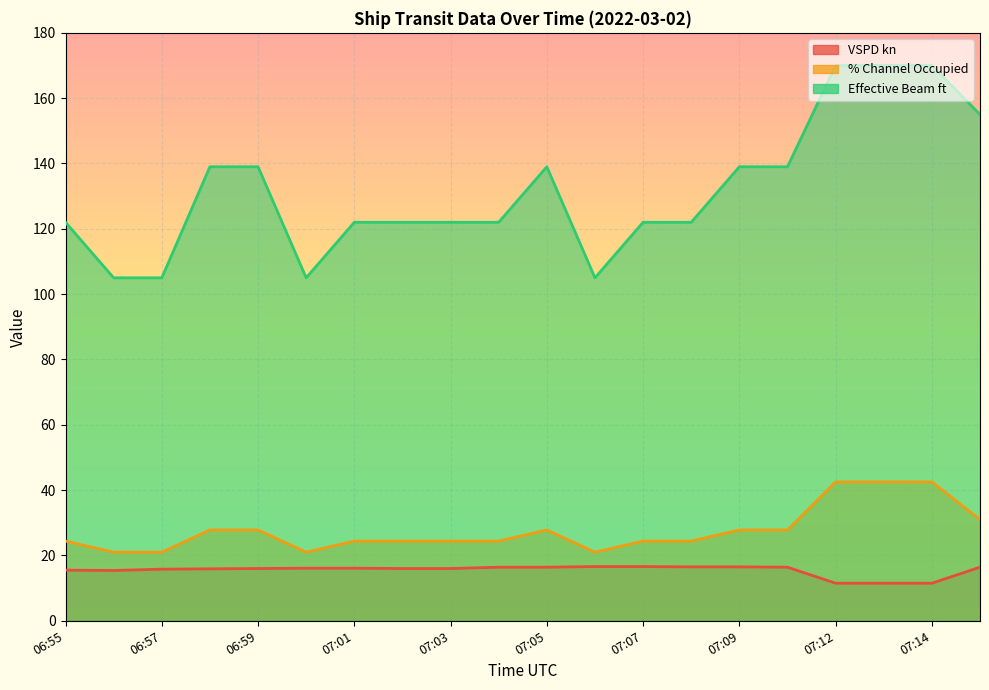

True or false: VSPD kn and Effective Beam ft cross at least once.

False